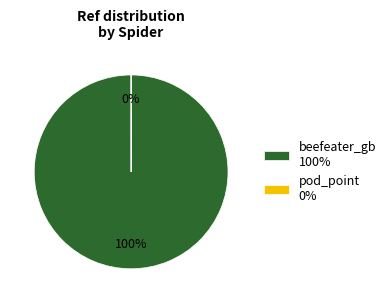

What is the change in value from beefeater_gb to pod_point?

-41014867